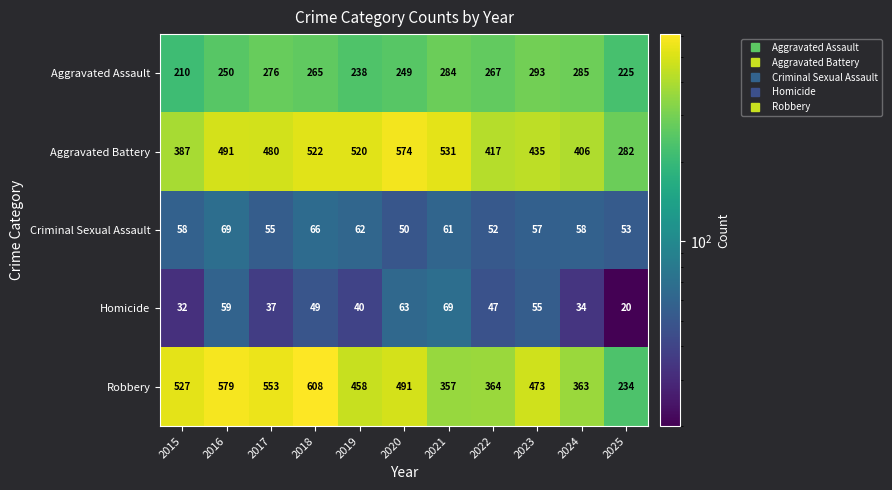

What is the total value across all series at 2021?

1302